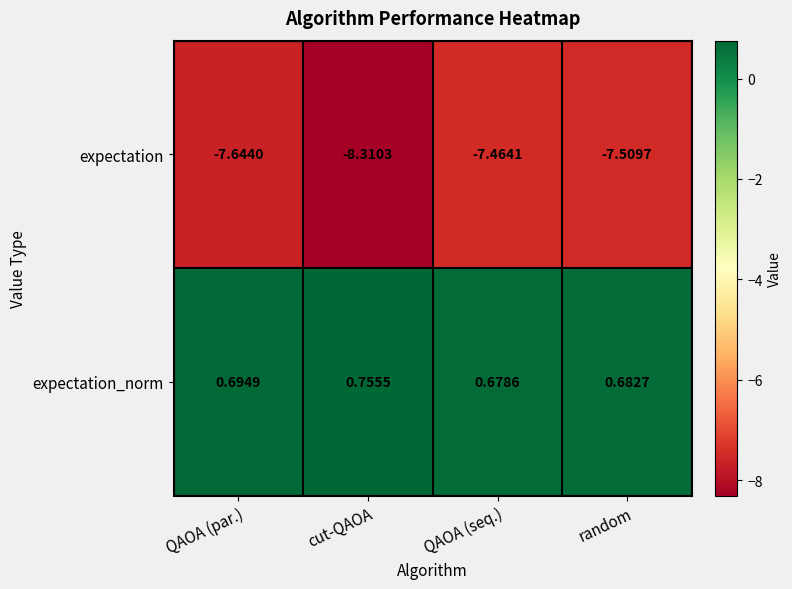

Rank the series by their average value, from highest to lowest.

expectation_norm, expectation